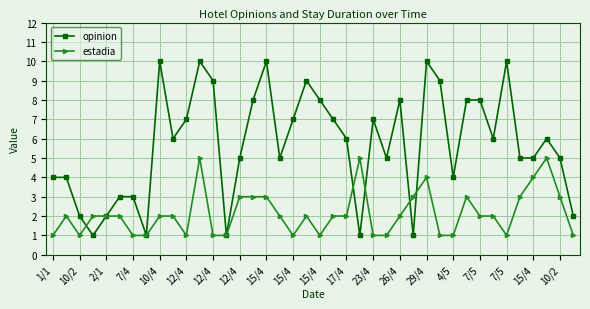

Which series has the largest total across all categories?

opinion